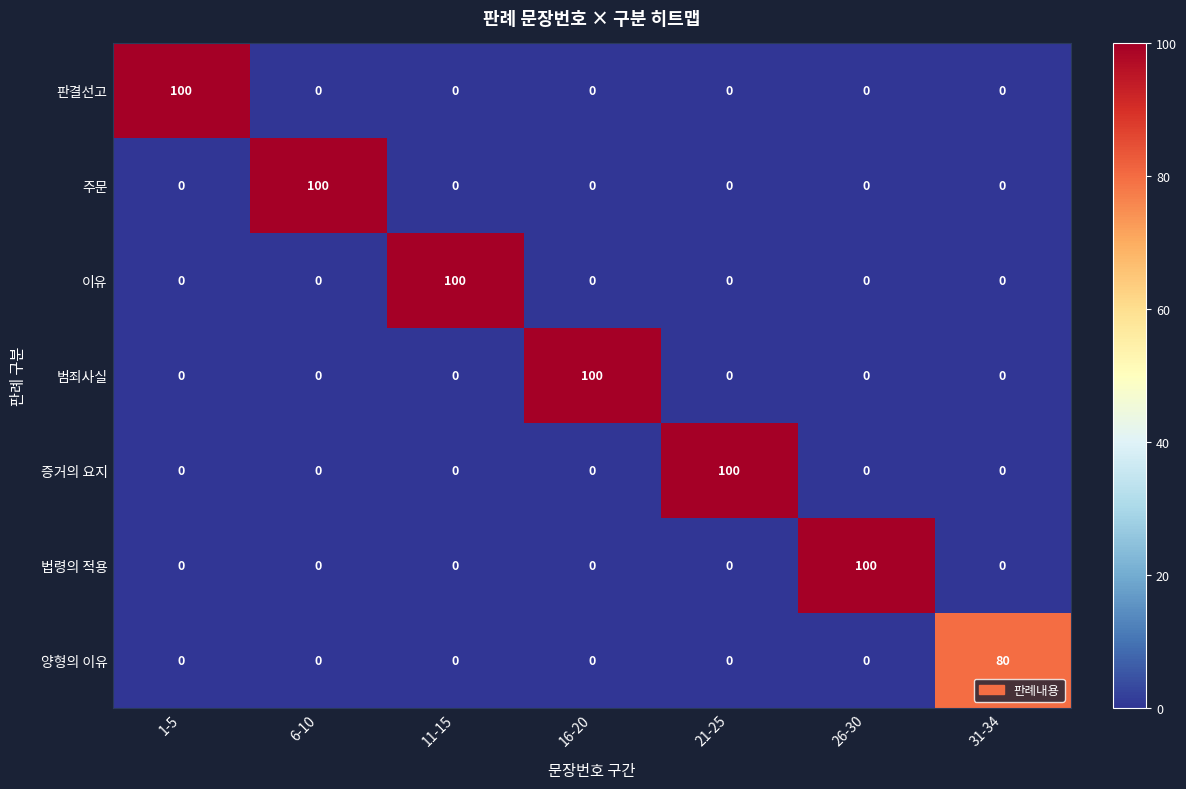

What is the difference between the 양형의 이유 values at 11-15 and 31-34?

80